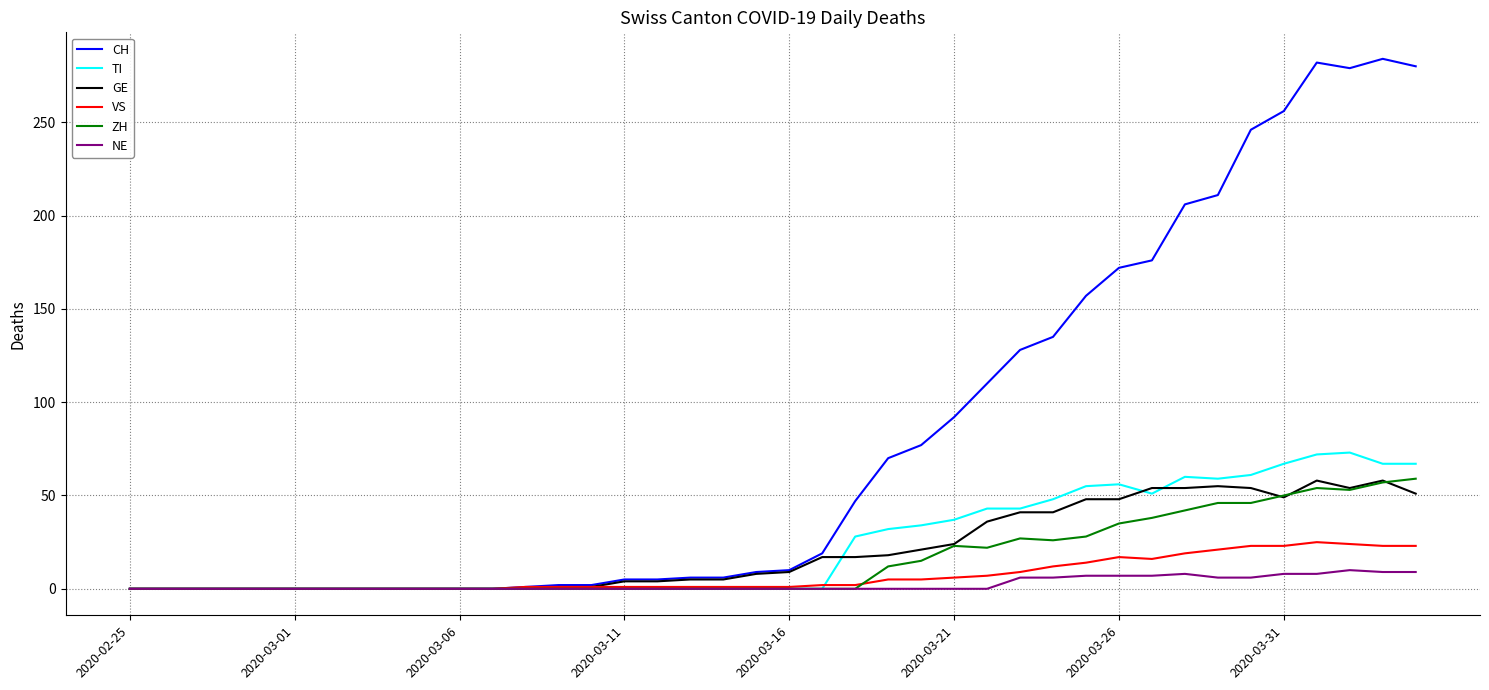

Which series has the largest range (max minus min)?

CH